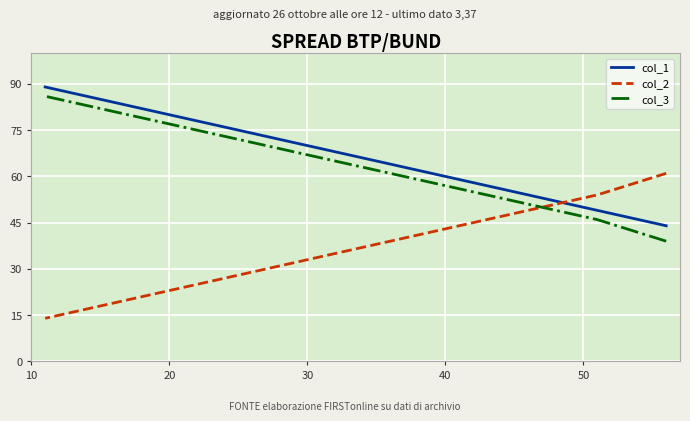

Between 30 and 20, which is larger?

30